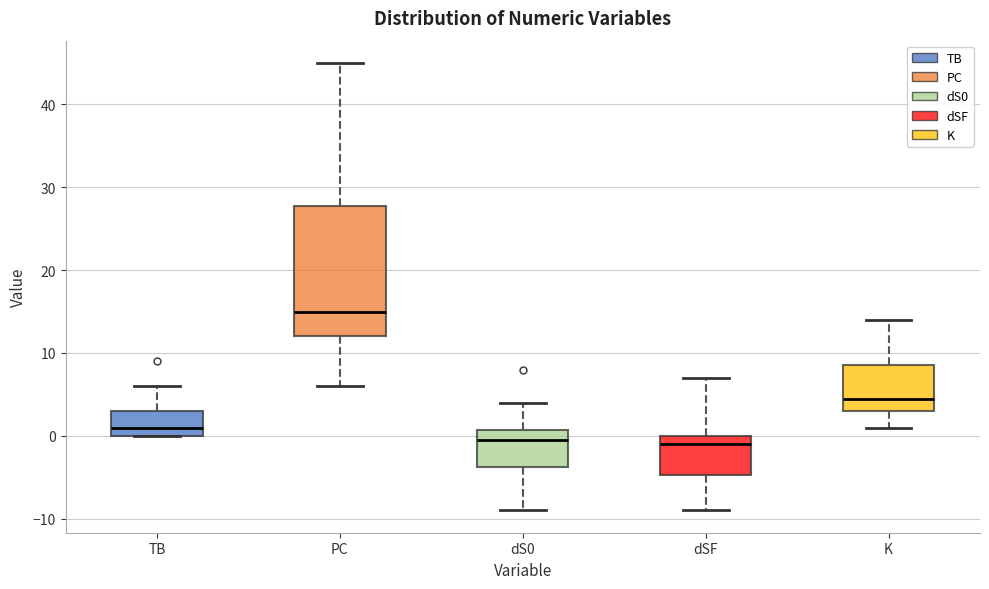

Reading left to right, read every box against the y-axis: the position of its median line, the range the box covers, and the ends of its whiskers. The values are not printed on the chart, so give them approximately, as read against the axis.

TB: median 1, box 0 to 3, whiskers 0 to 6
PC: median 15, box 12 to 28, whiskers 6 to 45
dS0: median 0, box -4 to 1, whiskers -9 to 4
dSF: median -1, box -5 to 0, whiskers -9 to 7
K: median 5, box 3 to 9, whiskers 1 to 14